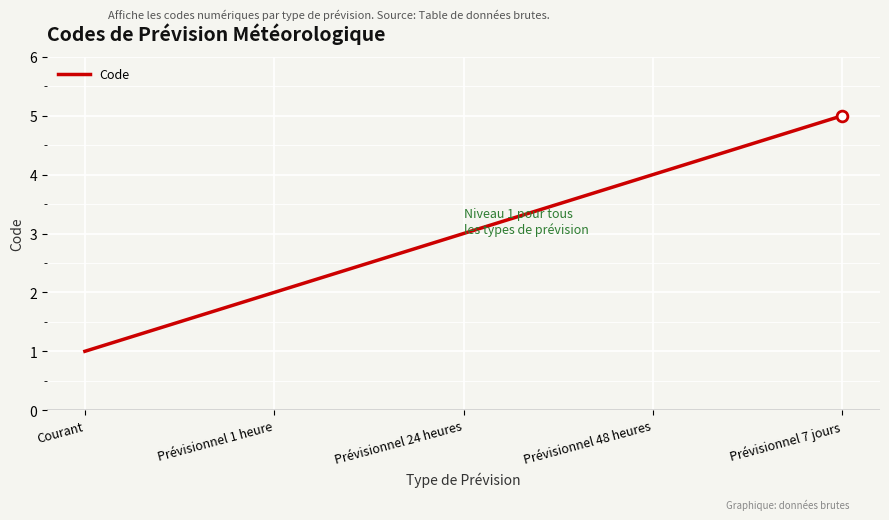

Between Prévisionnel 24 heures and Prévisionnel 1 heure, which is larger?

Prévisionnel 24 heures